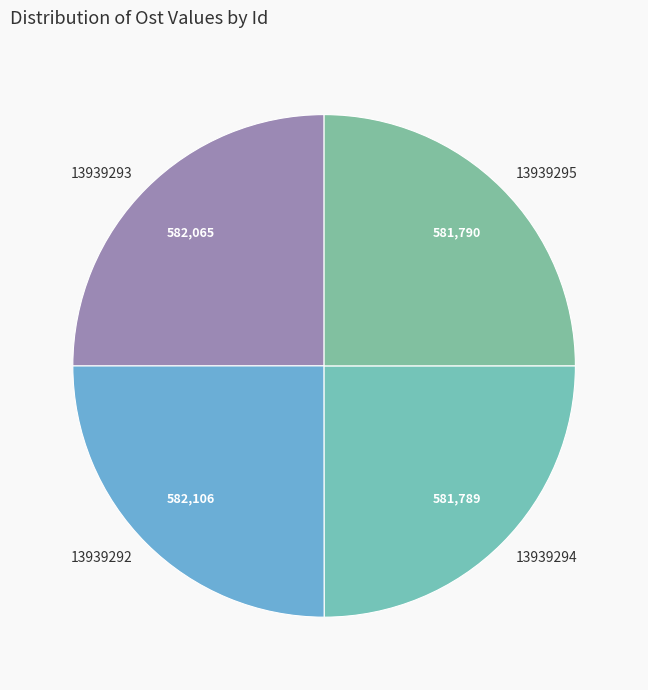

Is 13939293 the majority of the pie?

No